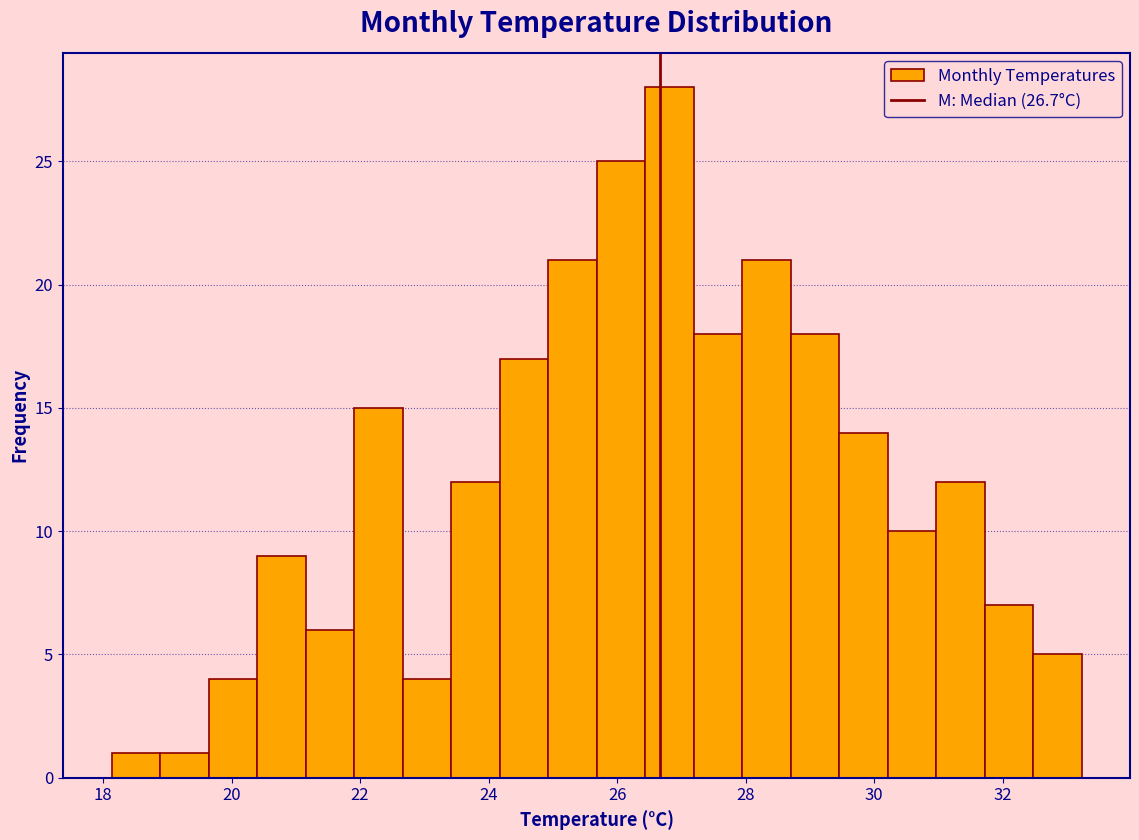

Around what value on the x-axis is the tallest bar? Give the approximate position of its centre, as read against the axis.

26.8